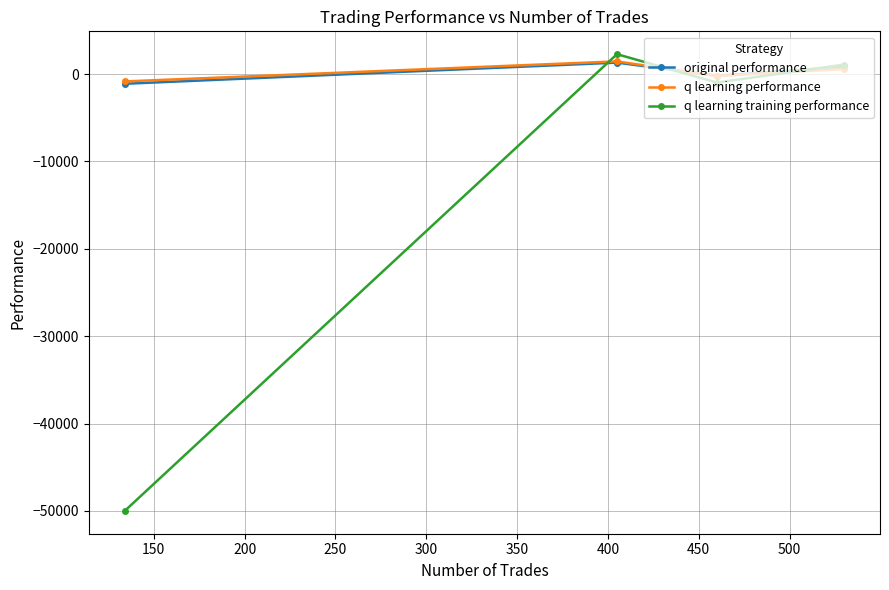

In q learning training performance, how many points are higher than both neighbors (excluding endpoints)?

1